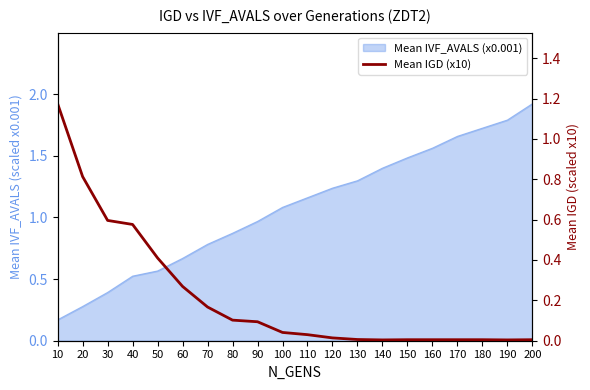

Which label corresponds to the largest value in the chart?

10